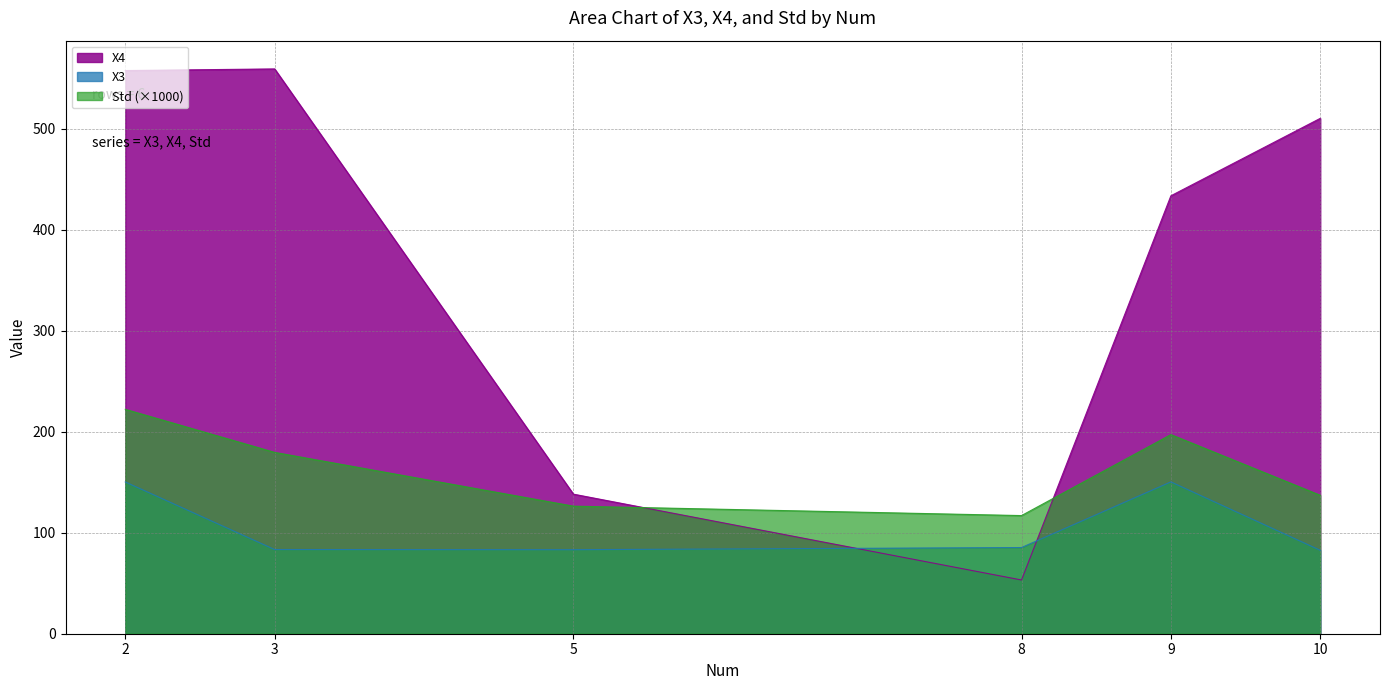

Is the value of X3 at 8 greater than the value of X4 at 2?

No